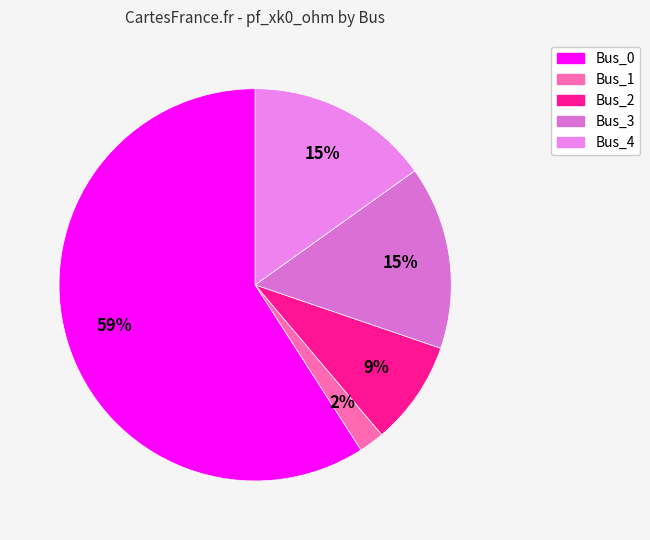

How many slices are in this pie chart?

5